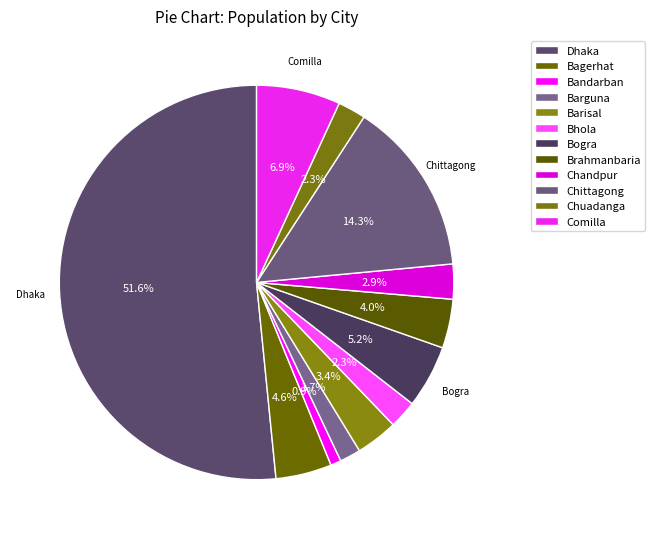

How many segments does this pie chart have?

12